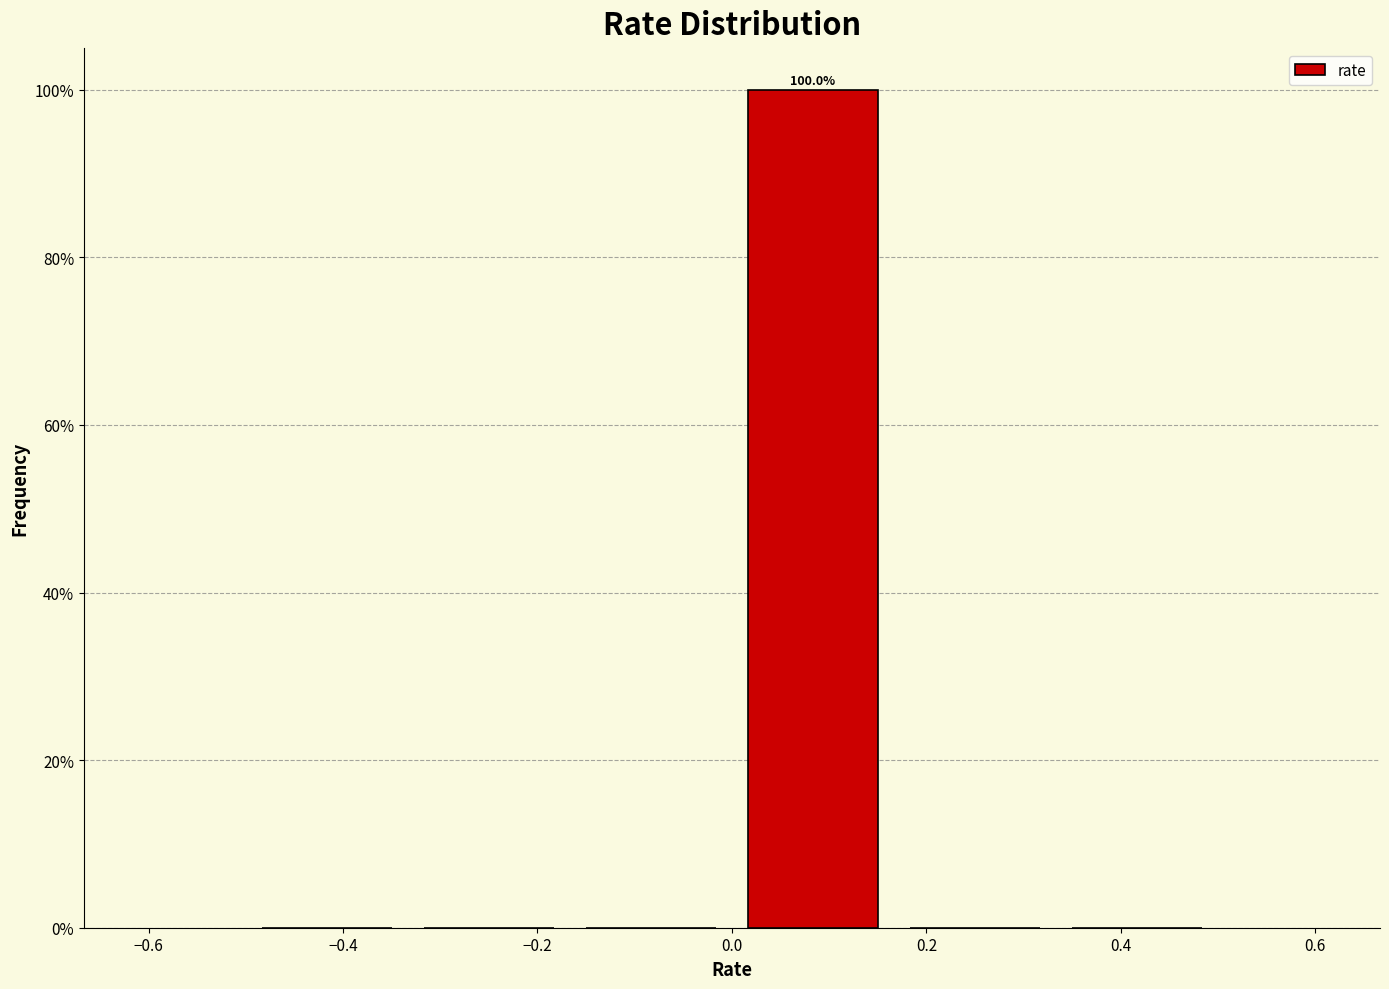

Over which range of the x-axis is the bar tallest?

0.00 to 0.16